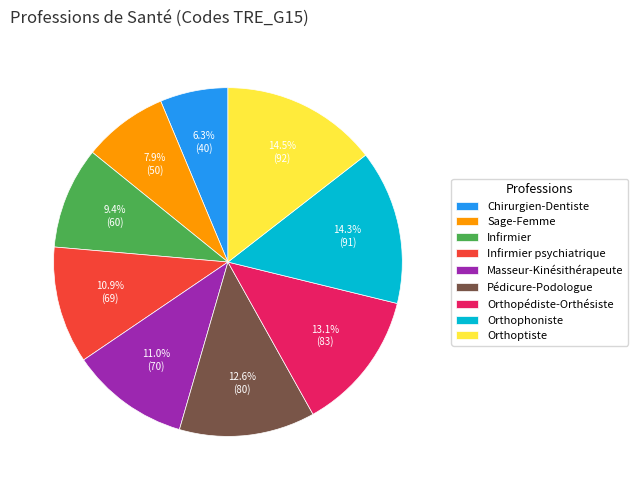

Approximately how many times larger is the value at Sage-Femme compared to Masseur-Kinésithérapeute?

0.7